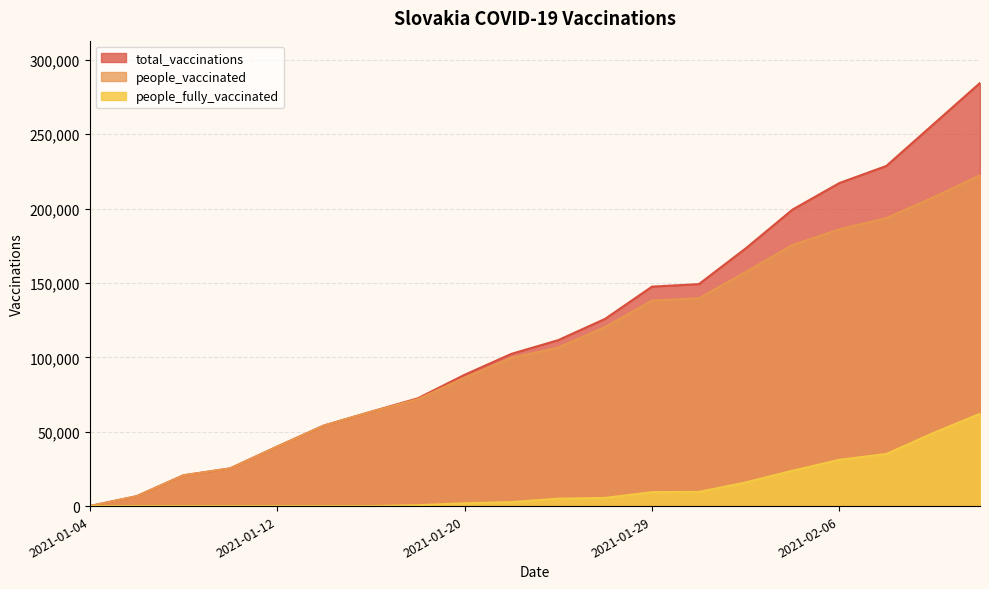

Does the chart display data point markers on the line(s)?

No